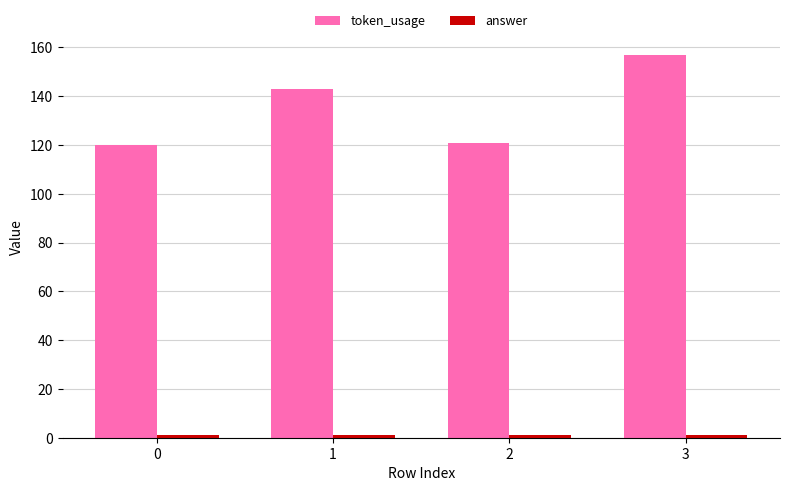

Which series has the largest total across all categories?

token_usage